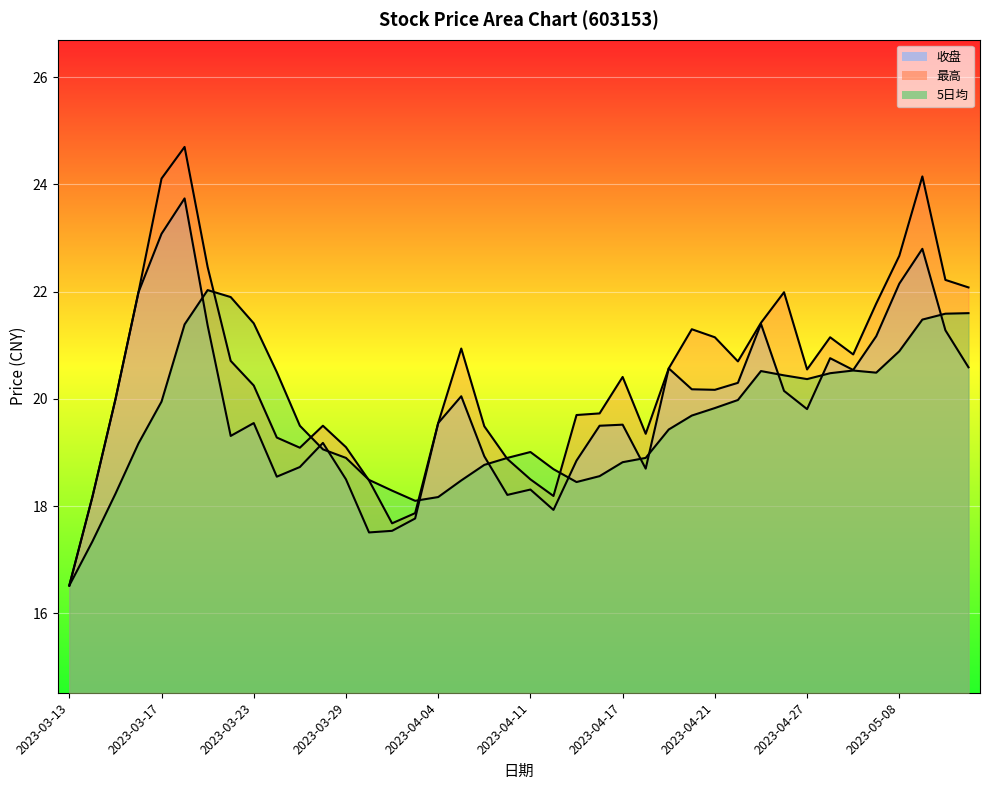

At which category does 最高 reach its first local valley?

2023-03-27